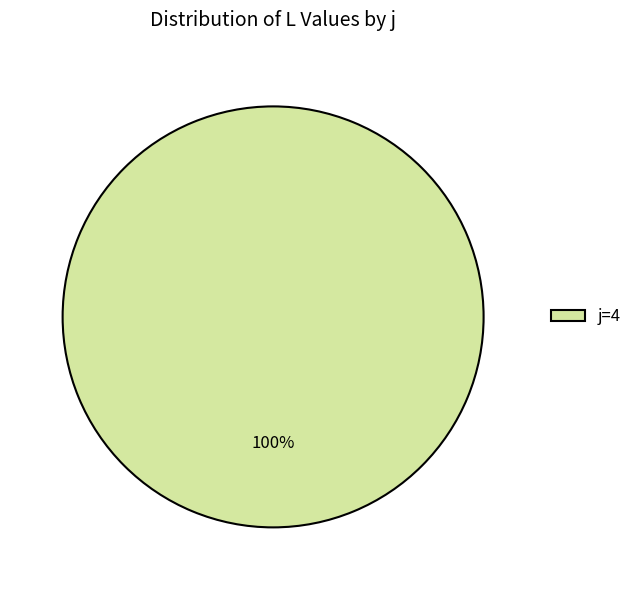

What percentage is the j=4 slice, to the nearest percent?

100%